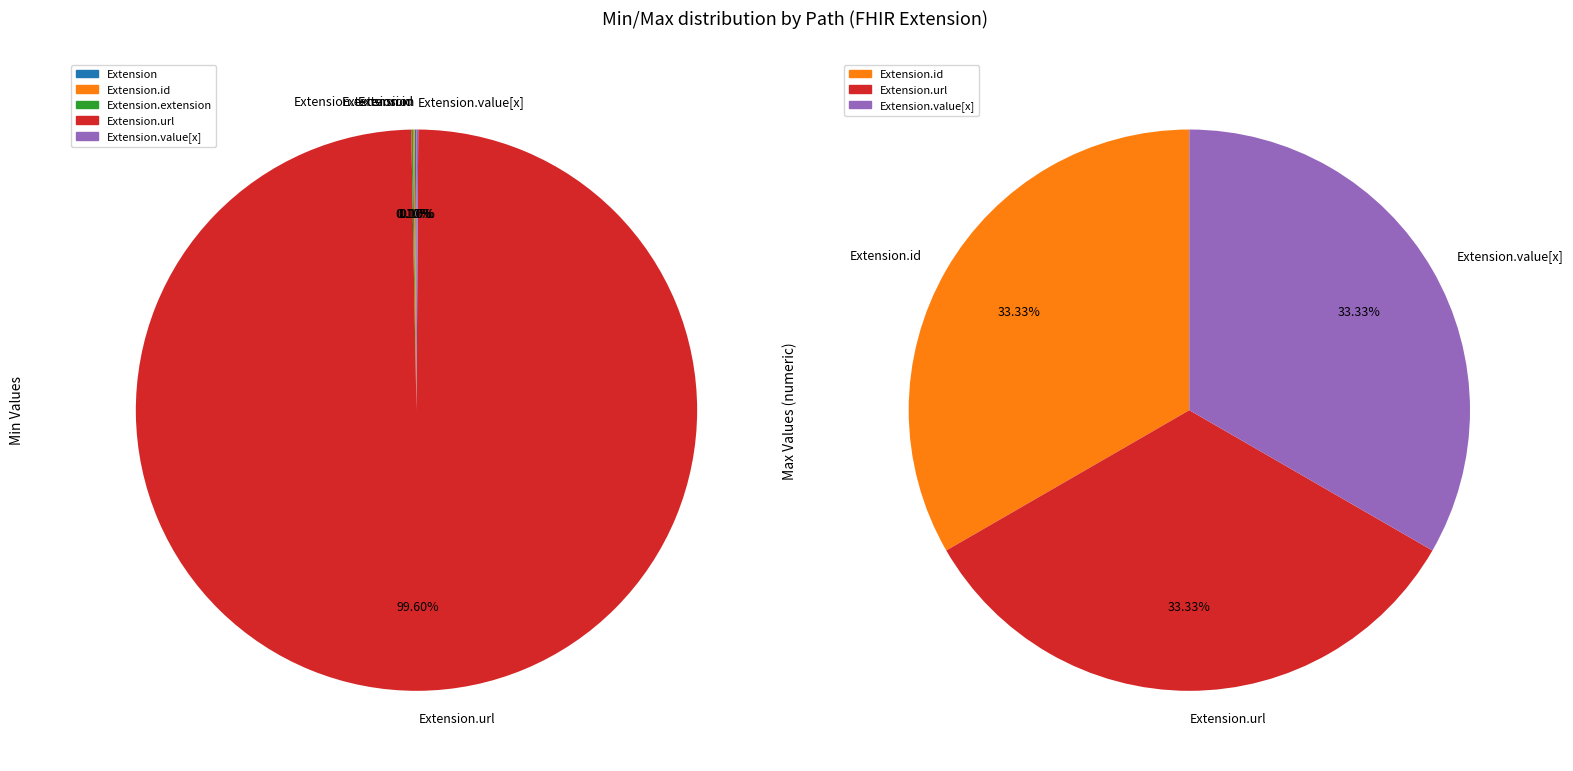

Which category has the biggest portion of the pie?

Extension.url